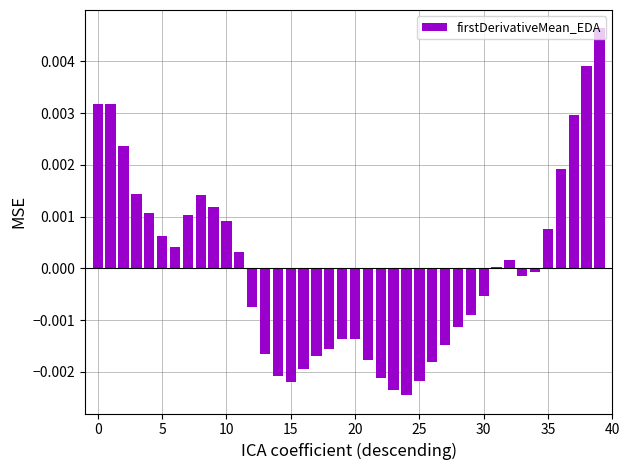

At which category does the chart reach its minimum across all series?

24